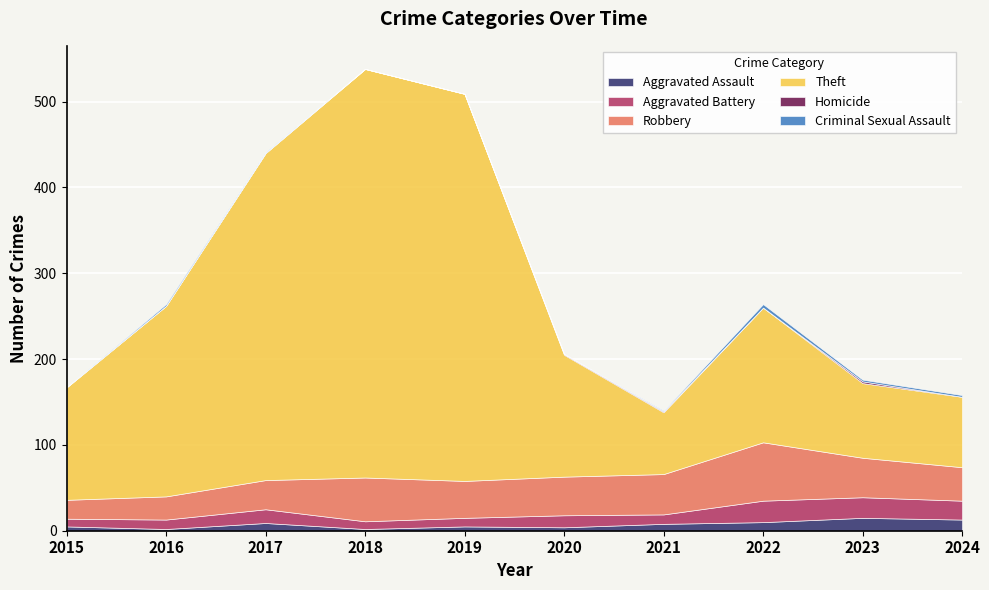

True or false: Criminal Sexual Assault and Aggravated Assault cross at least once.

False